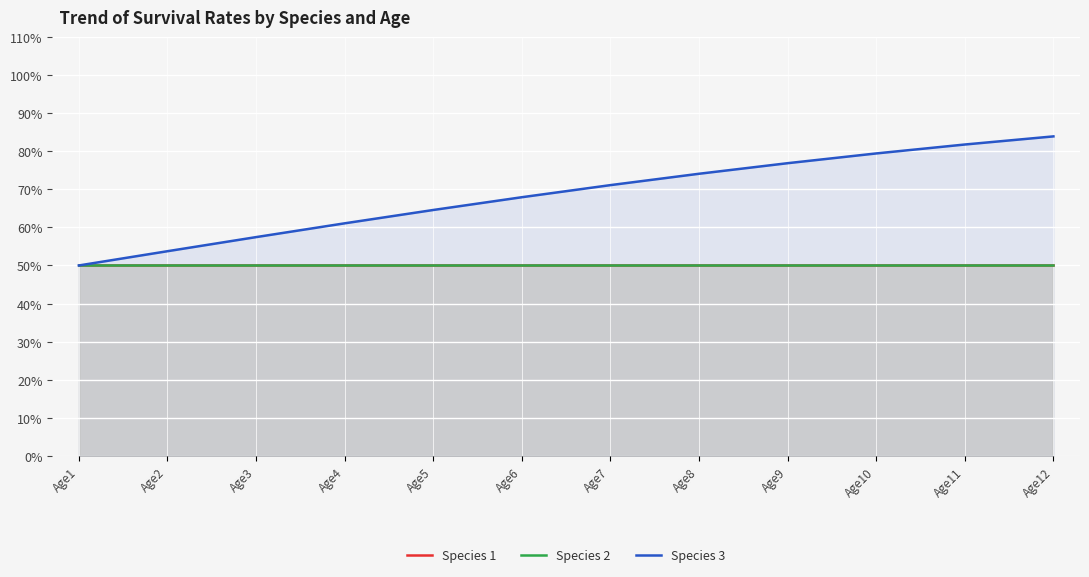

What is the total value across all series at Age10?

1.8